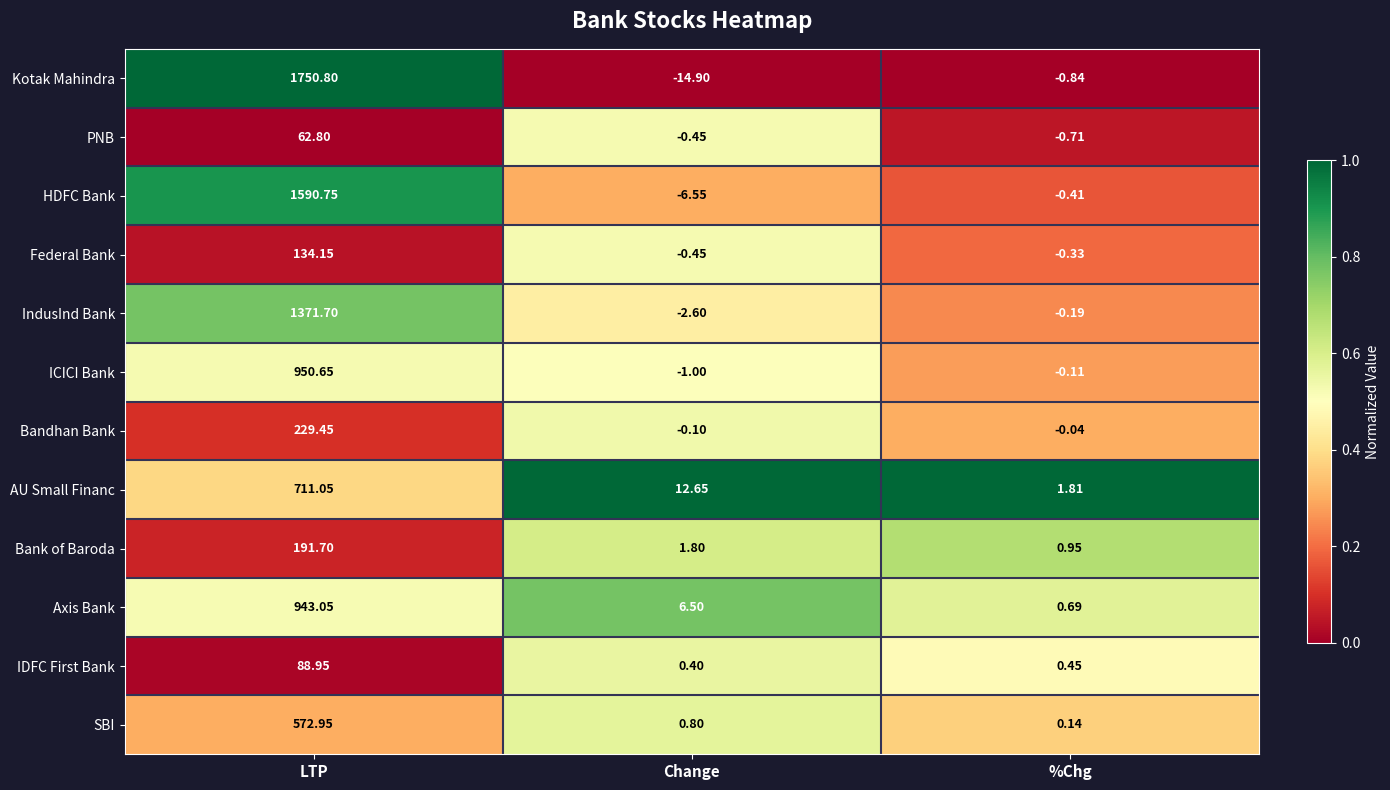

Which series has the largest total across all categories?

Kotak Mahindra